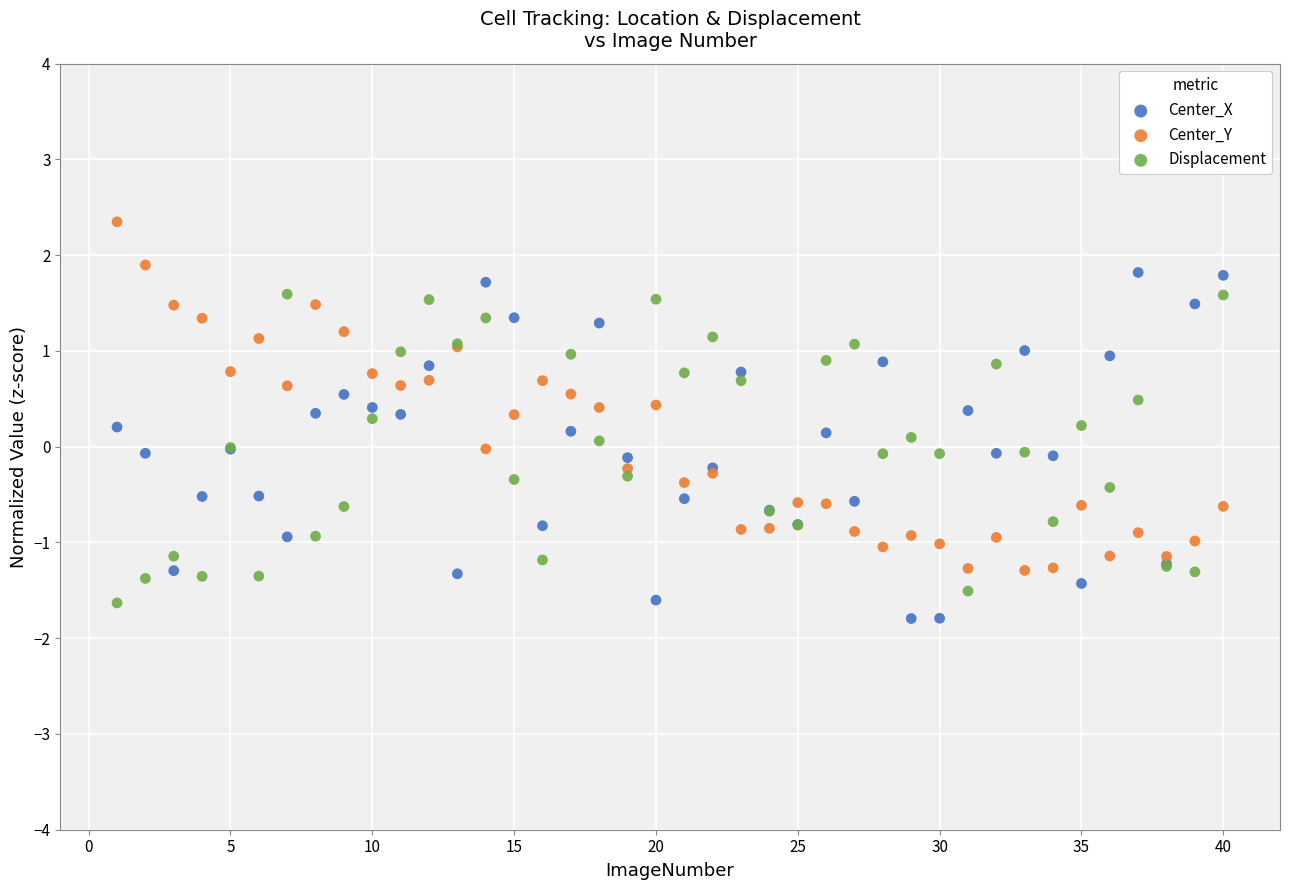

Which series contains the highest Y value?

Center_Y